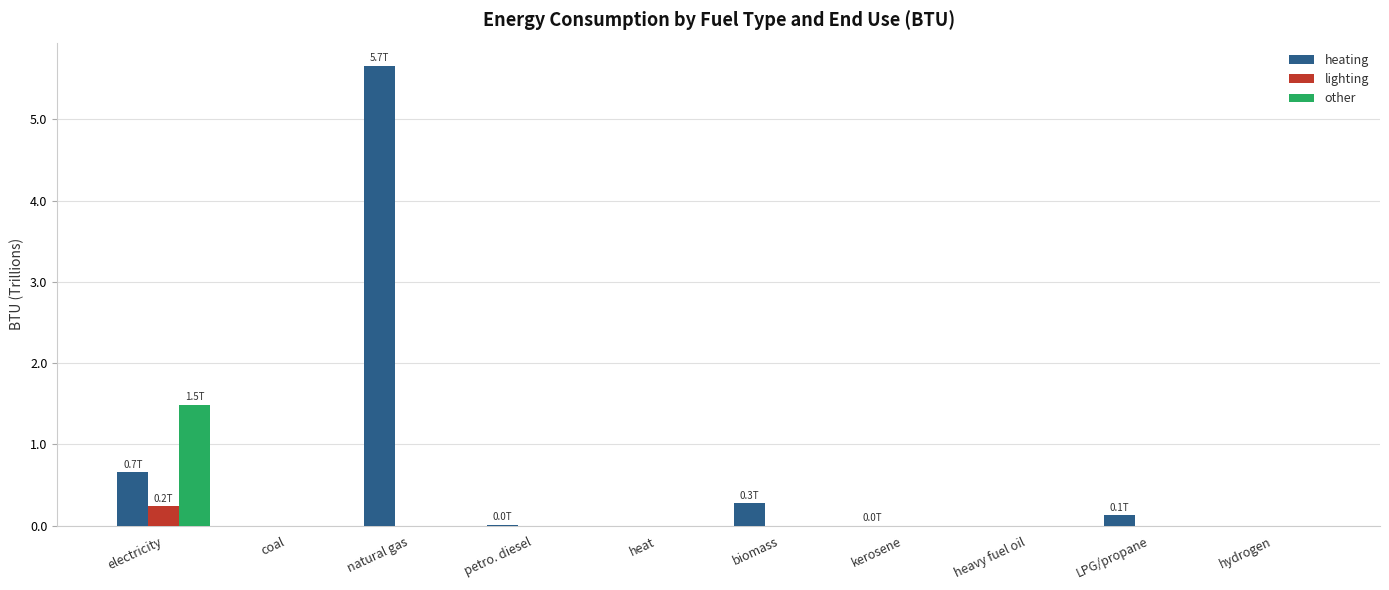

Does the chart contain stacked bars?

No